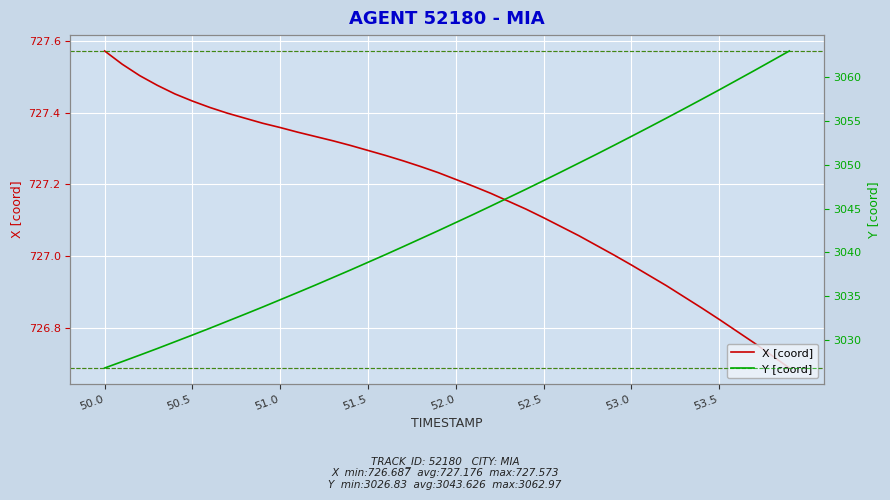

Reading left to right, transcribe all the data shown in this chart.

X [coord]: 727.6	727.5	727.5	727.5	727.5	727.4	727.4	727.4	727.4	727.4	727.4	727.3	727.3	727.3	727.3	727.3	727.3	727.3	727.2	727.2	727.2	727.2	727.2	727.2	727.1	727.1	727.1	727.1	727.0	727.0	727.0	726.9	726.9	726.9	726.9	726.8	726.8	726.8	726.7	726.7
Y [coord]: 3026.8	3027.6	3028.3	3029.1	3029.8	3030.6	3031.4	3032.2	3033.0	3033.8	3034.6	3035.4	3036.3	3037.1	3038.0	3038.9	3039.8	3040.7	3041.6	3042.5	3043.4	3044.3	3045.3	3046.2	3047.2	3048.2	3049.2	3050.2	3051.2	3052.2	3053.2	3054.3	3055.3	3056.4	3057.4	3058.5	3059.6	3060.7	3061.8	3063.0